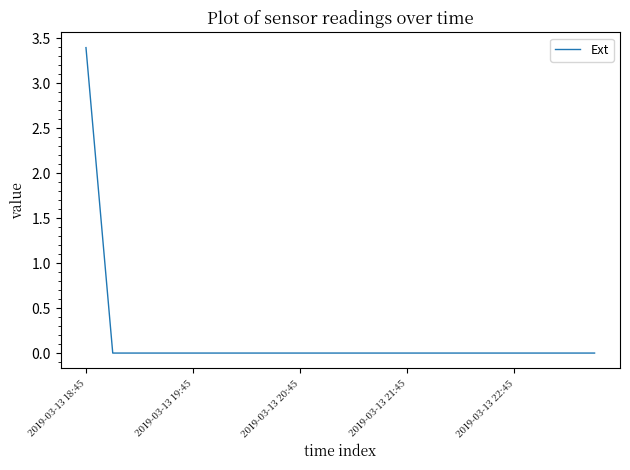

What is the greatest value displayed?

3.4